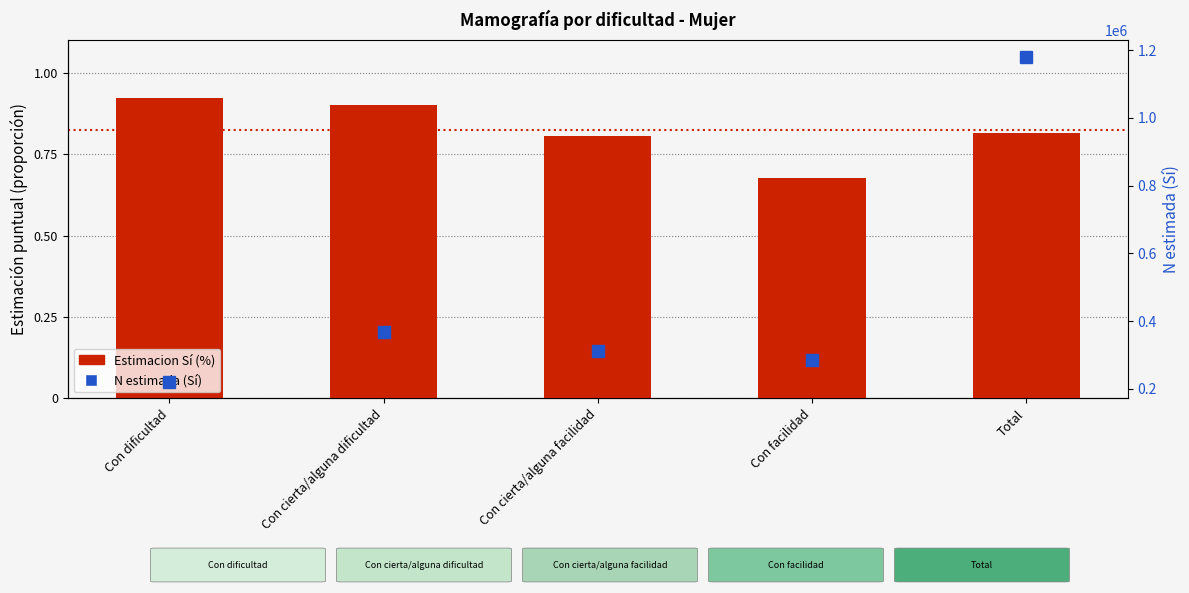

The N estimada (Sí) series shows 367392.0 at Con cierta/alguna dificultad. True or false?

True